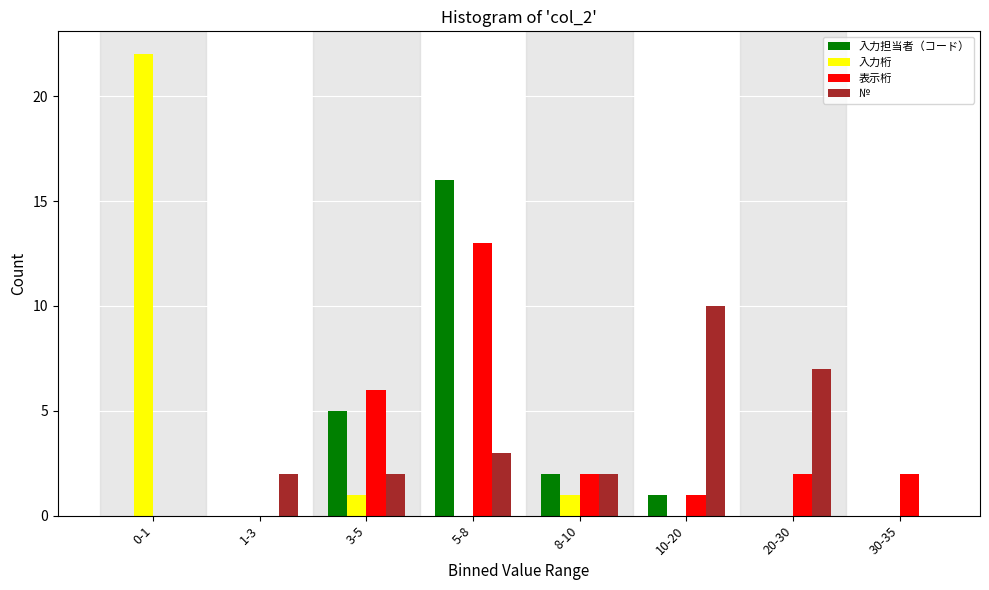

At which label does № reach its peak?

10-20